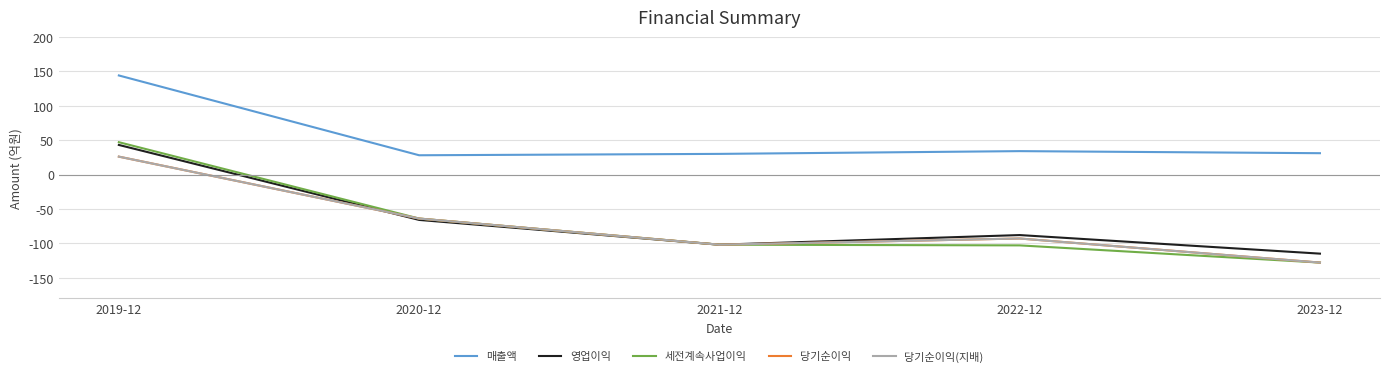

What is the label of the 3rd point from the right?

2021-12